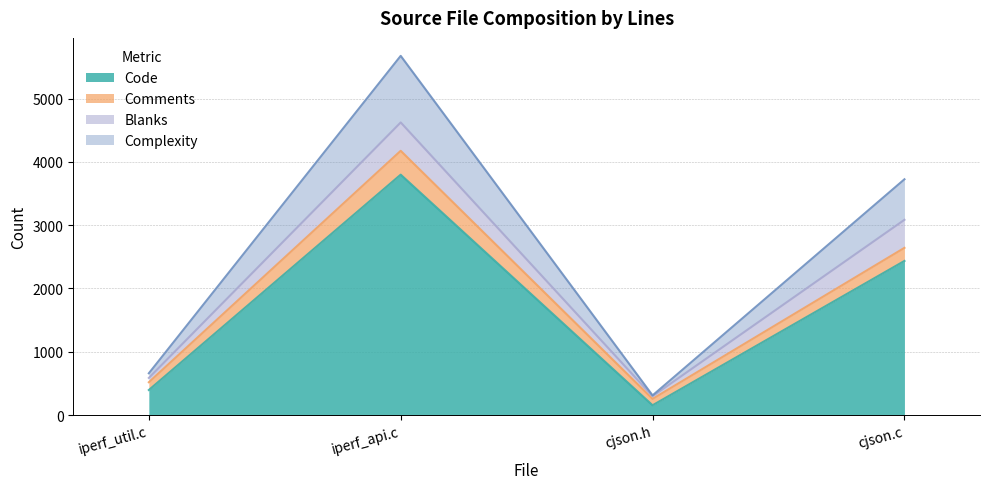

The Code series shows 3989 at cjson.c. True or false?

False